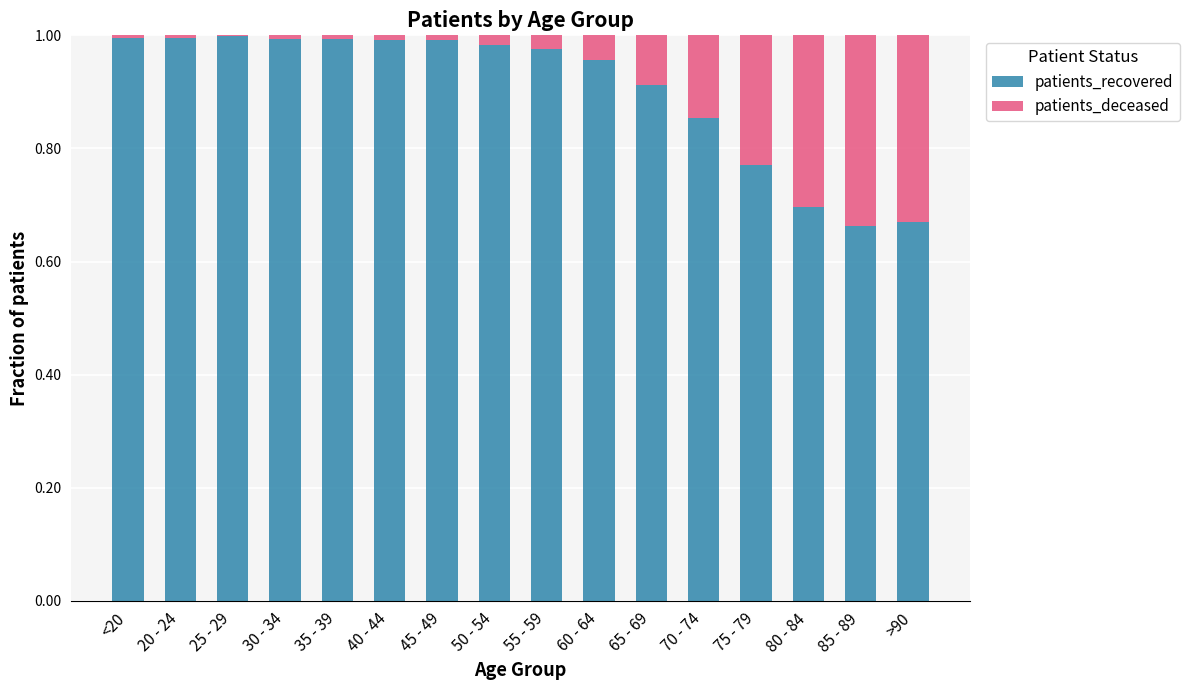

The patients_recovered series shows 0.5 at 70 - 74. True or false?

False